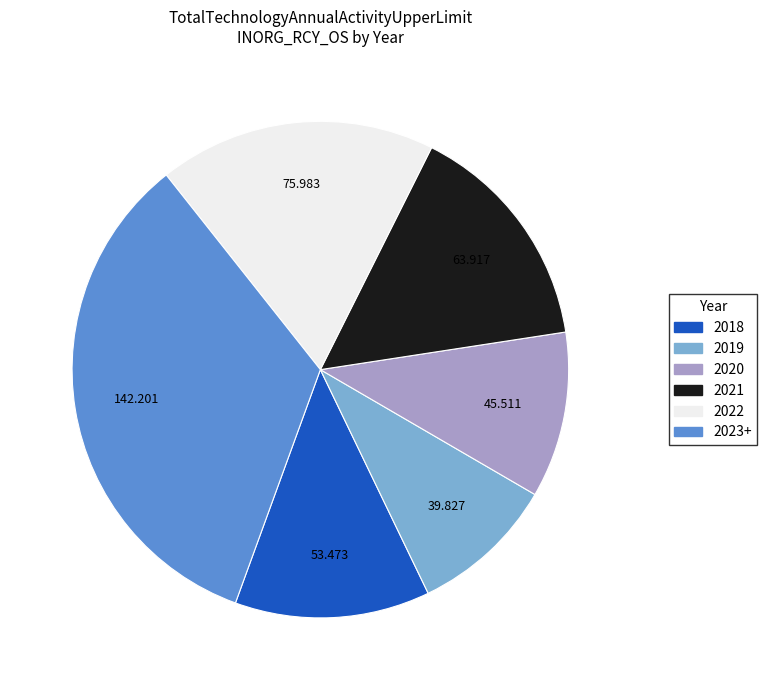

Is the sum of 2020 and 2022 greater than half?

No